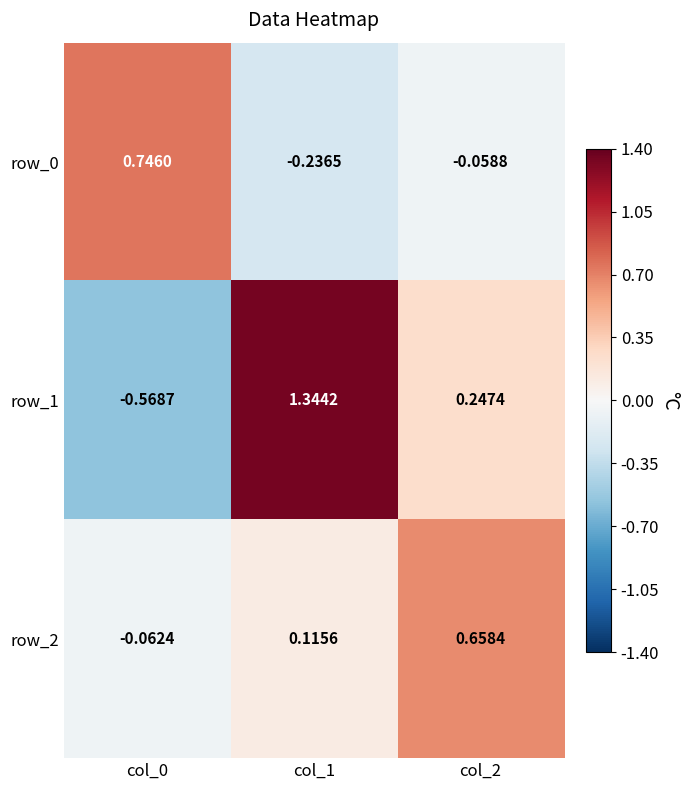

At which label is row_1 closest to 0?

col_2